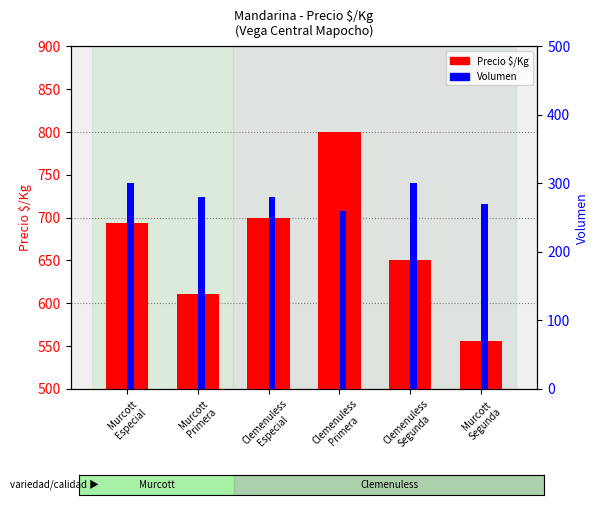

At how many categories does at least one series exceed 460?

6